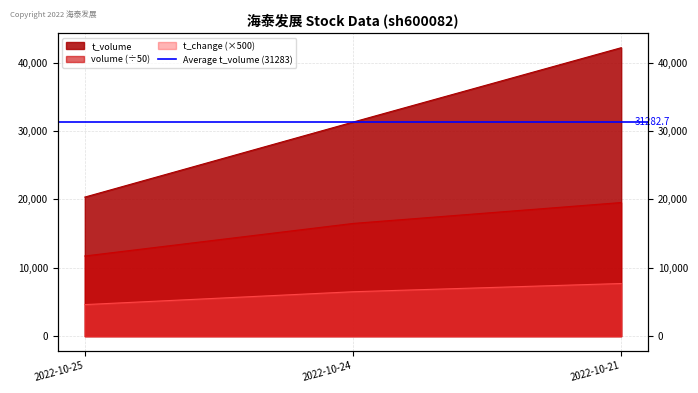

At which category does the chart reach its minimum across all series?

2022-10-25